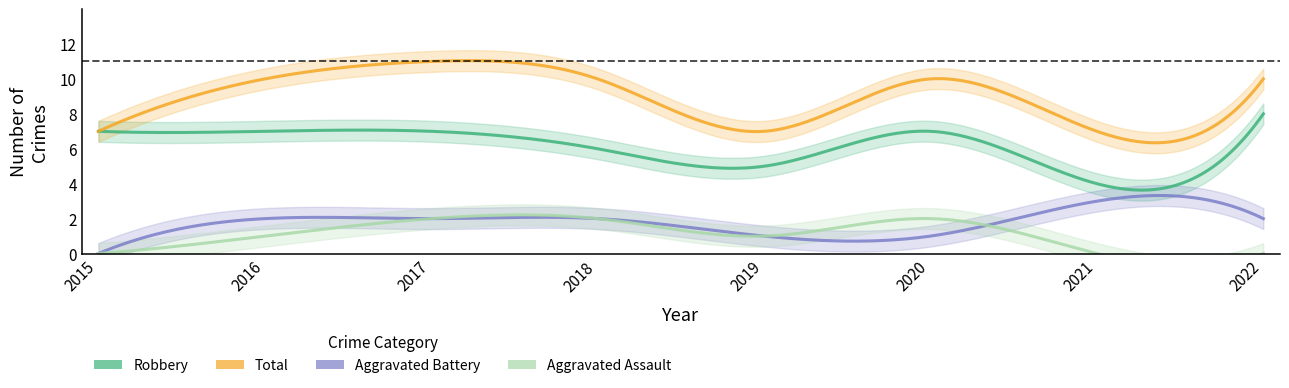

Reading left to right, list all the values displayed in this chart.

Aggravated Assault: 2015=0	2016=1	2017=2	2018=2	2019=1	2020=2	2021=0	2022=0
Aggravated Battery: 2015=0	2016=2	2017=2	2018=2	2019=1	2020=1	2021=3	2022=2
Robbery: 2015=7	2016=7	2017=7	2018=6	2019=5	2020=7	2021=4	2022=8
Total: 2015=7	2016=10	2017=11	2018=10	2019=7	2020=10	2021=7	2022=10